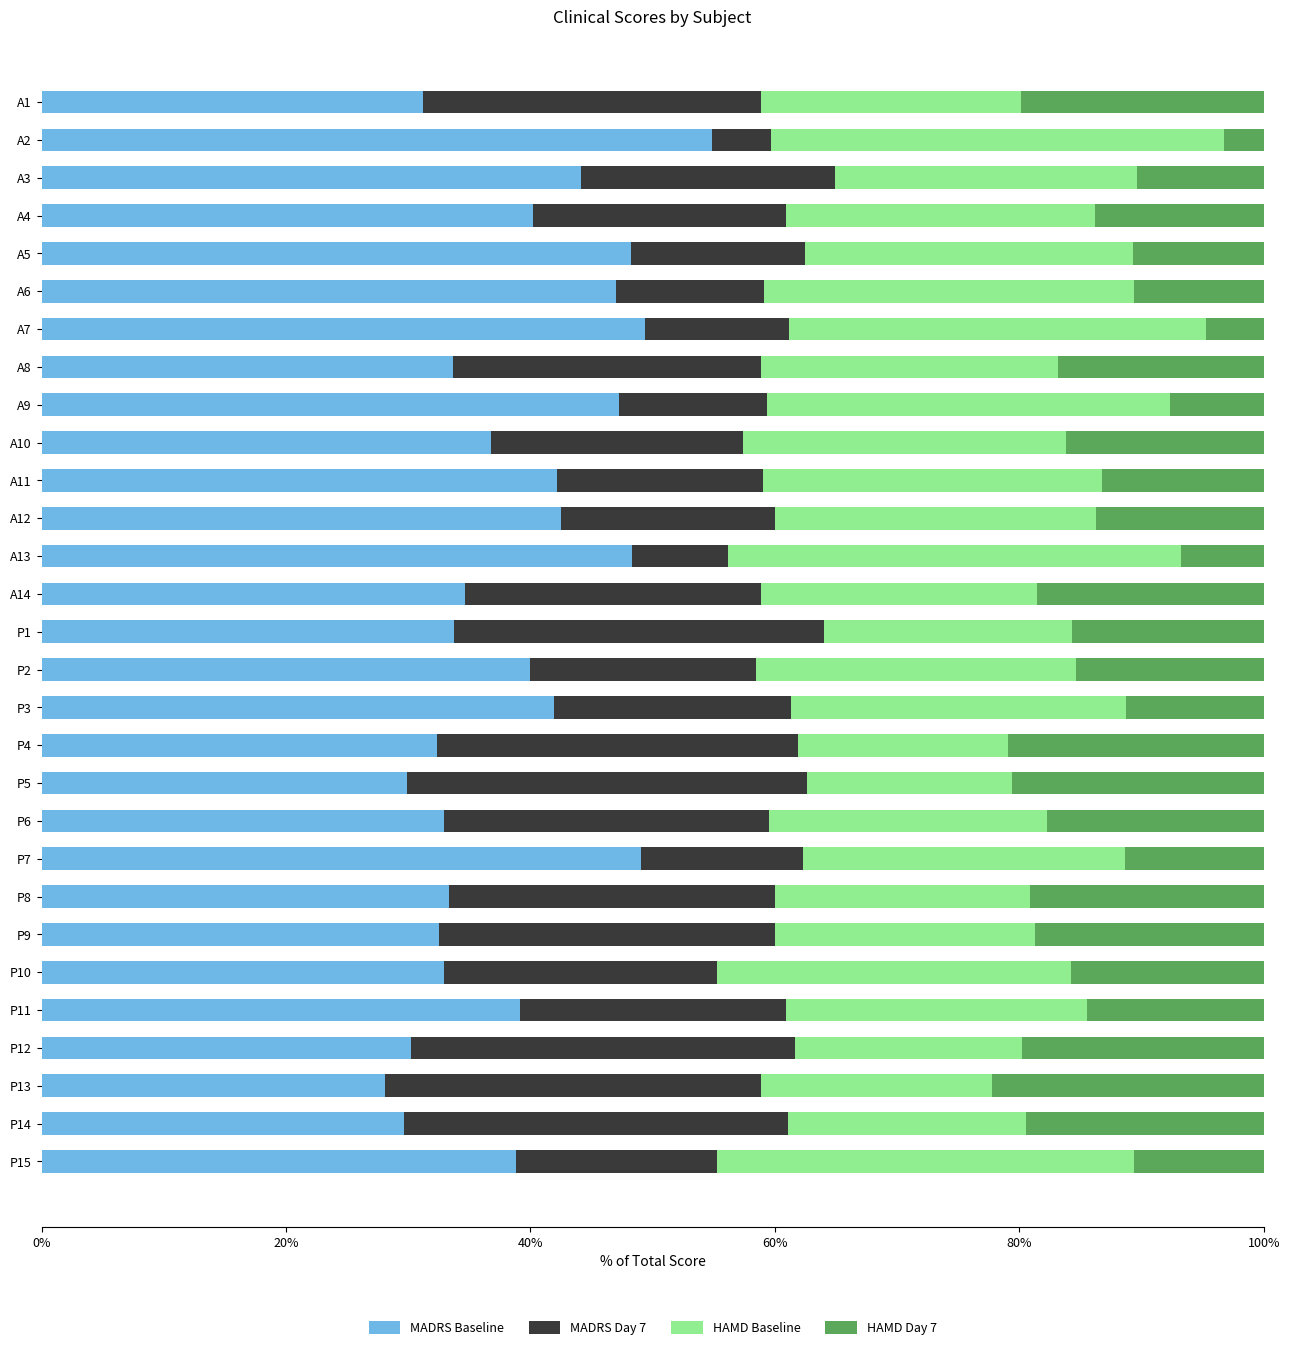

What is the difference between the maximum and minimum values in the MADRS Baseline series?

26.7